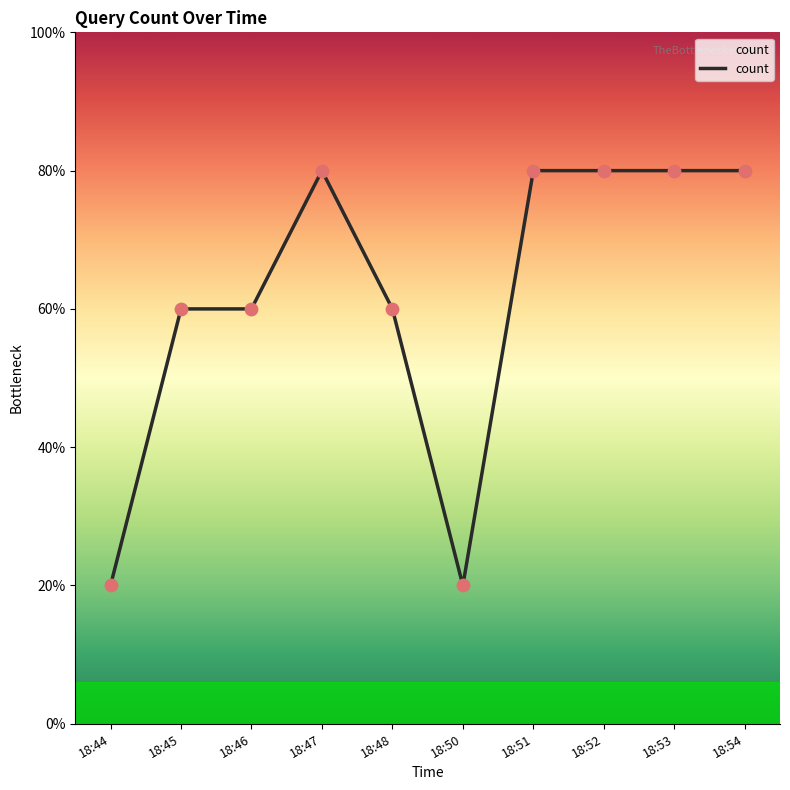

Which has a higher value, 18:52 or 18:53?

18:52